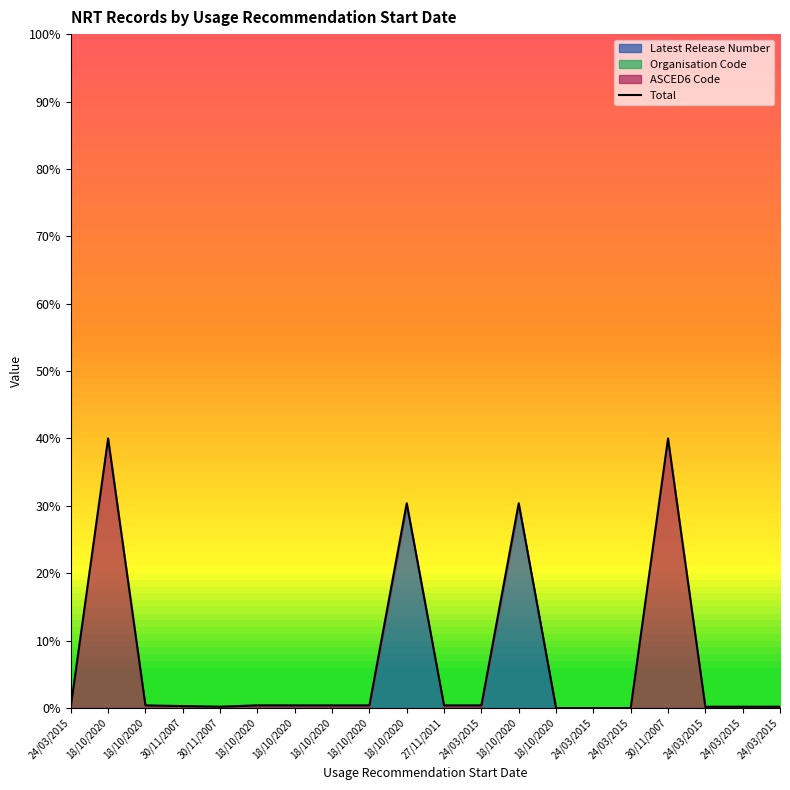

Rank the categories by value from highest to lowest.

18/10/2020, 30/11/2007, 18/10/2020, 18/10/2020, 18/10/2020, 18/10/2020, 18/10/2020, 18/10/2020, 18/10/2020, 27/11/2011, 24/03/2015, 30/11/2007, 30/11/2007, 24/03/2015, 24/03/2015, 24/03/2015, 24/03/2015, 18/10/2020, 24/03/2015, 24/03/2015